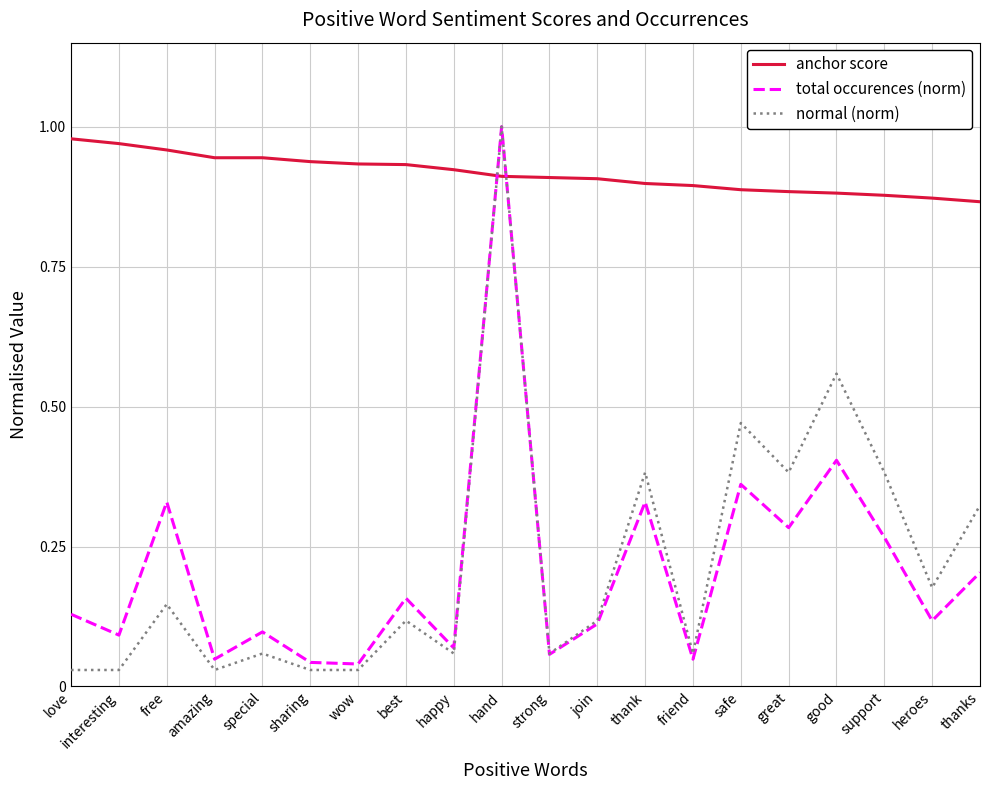

The value of anchor score at hand is 1.6. True or false?

False